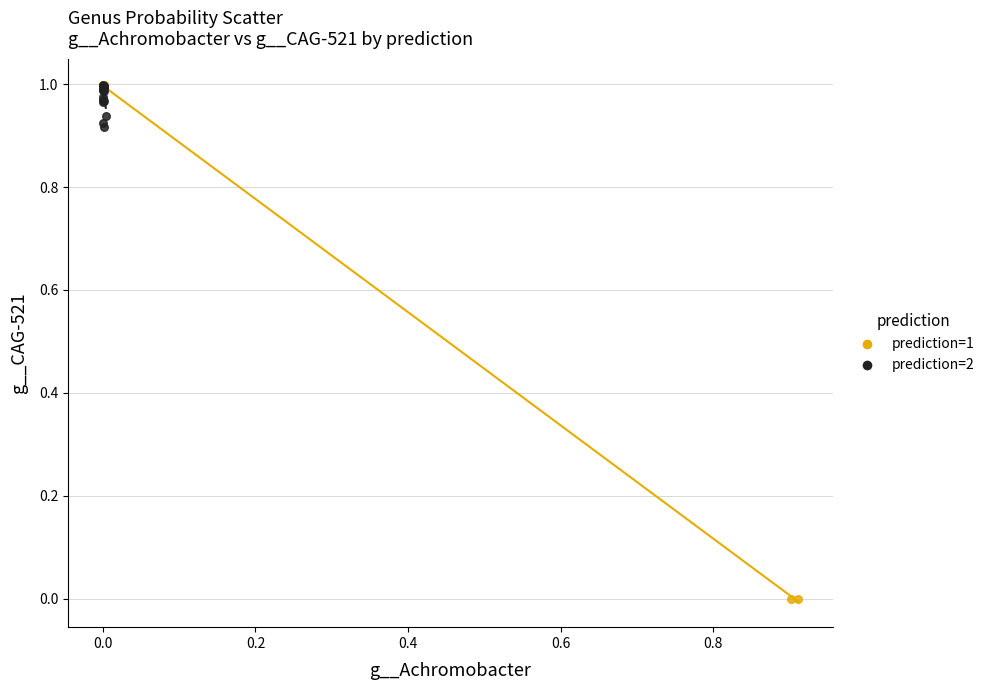

Which series reaches the minimum Y coordinate?

prediction=1